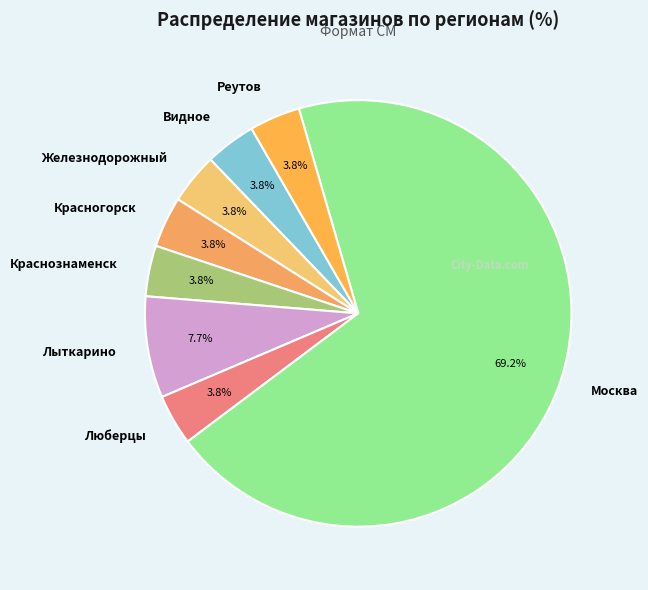

Which slice represents more than half of the pie?

Москва